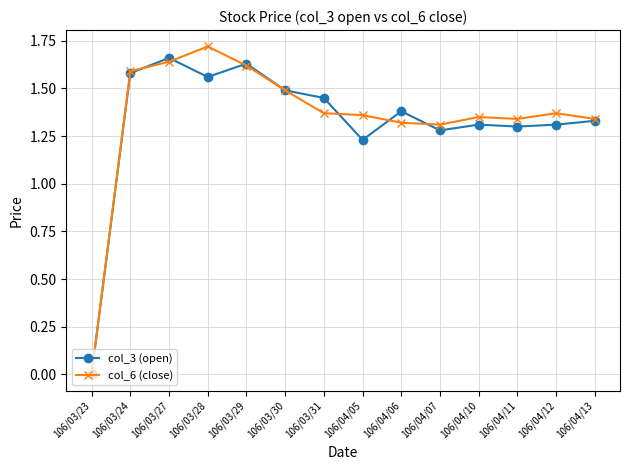

How many data points in col_6 (close) are less than 1?

1